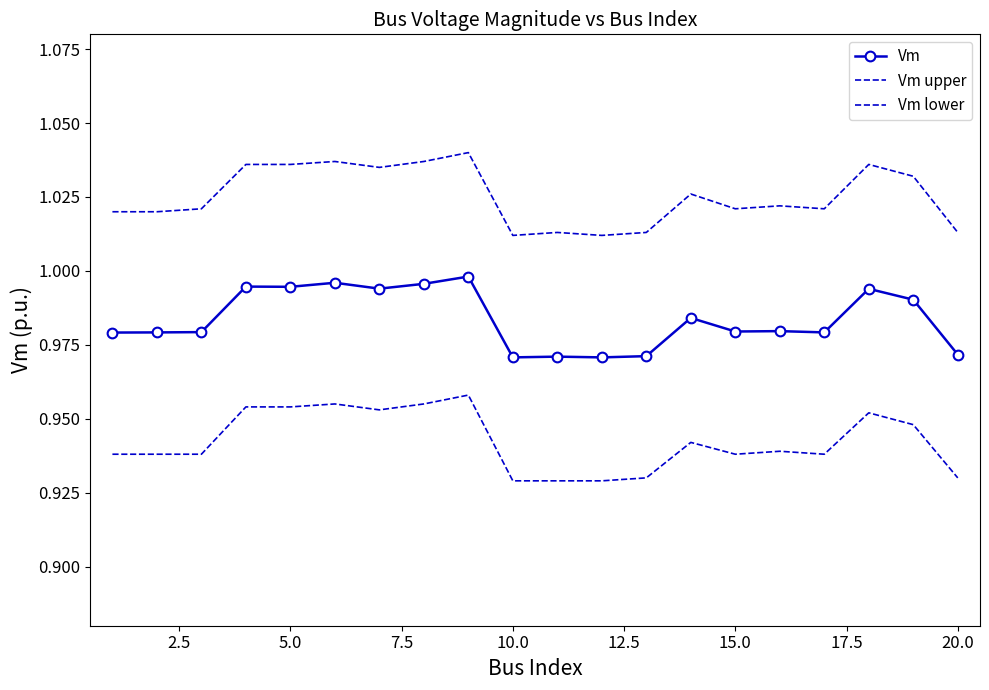

How many interior local peaks does the Vm upper series have?

6